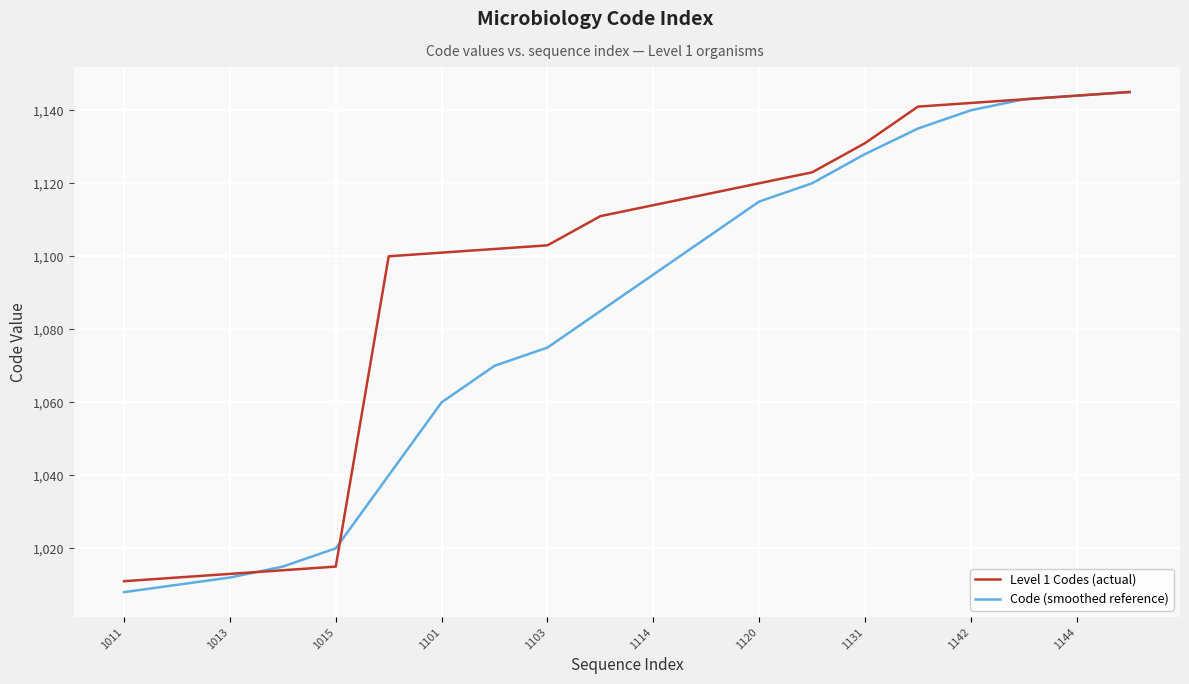

Which series has the largest total across all categories?

Level 1 Codes (actual)